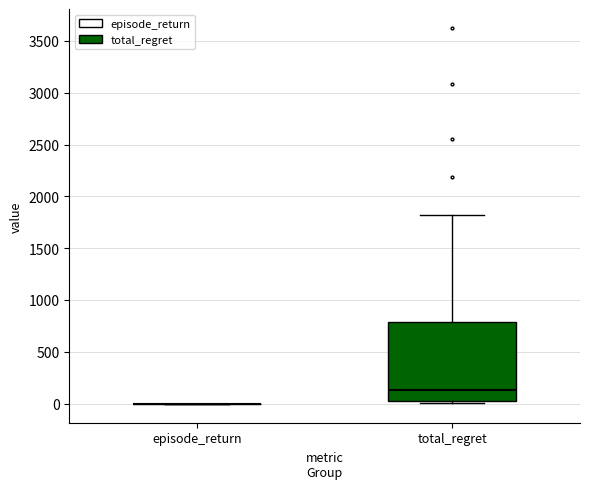

Reading left to right, read every box against the y-axis: the position of its median line, the range the box covers, and the ends of its whiskers. The values are not printed on the chart, so give them approximately, as read against the axis.

episode_return: box collapsed to a line at 0, whiskers 0 to 0
total_regret: median 150, box 0 to 800, whiskers 0 (just below the box's lower edge) to 1800